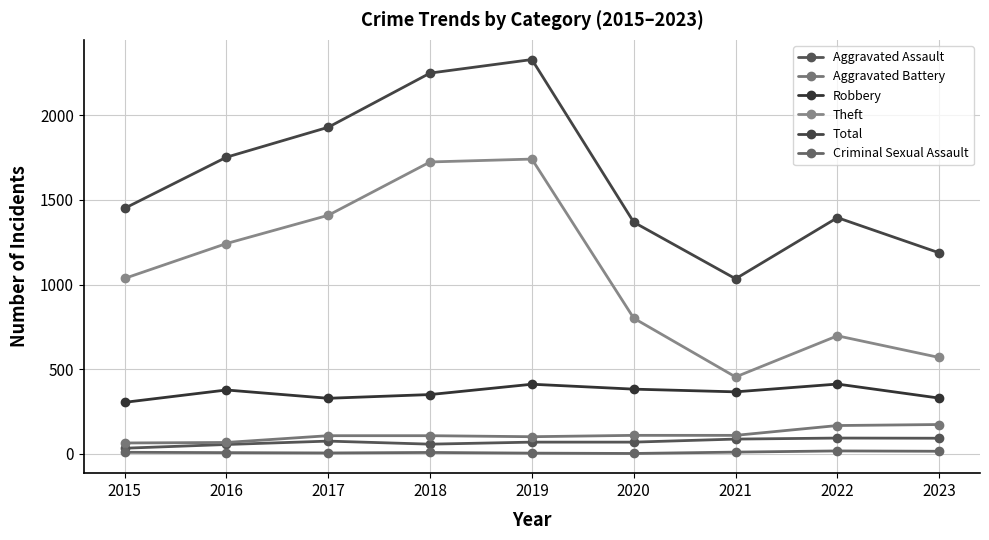

Which series has the largest range (max minus min)?

Total